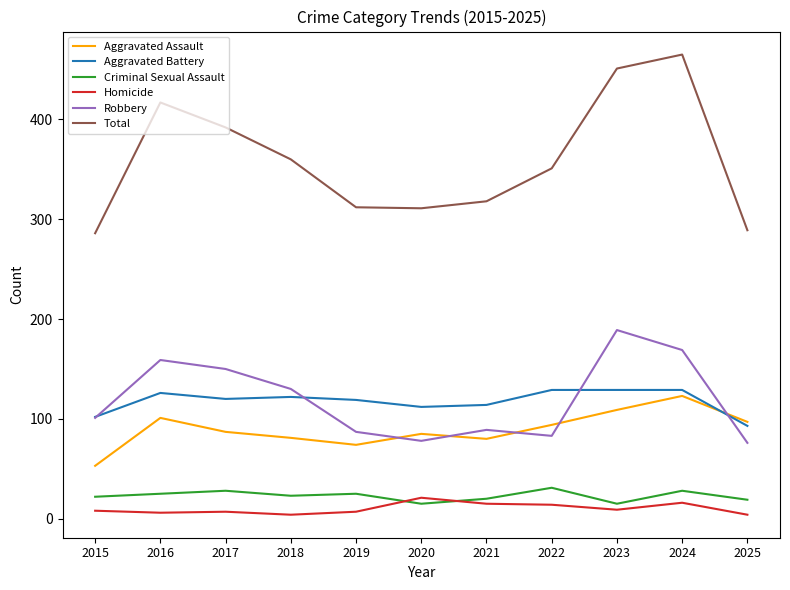

What is the highest value of the Aggravated Battery series?

129